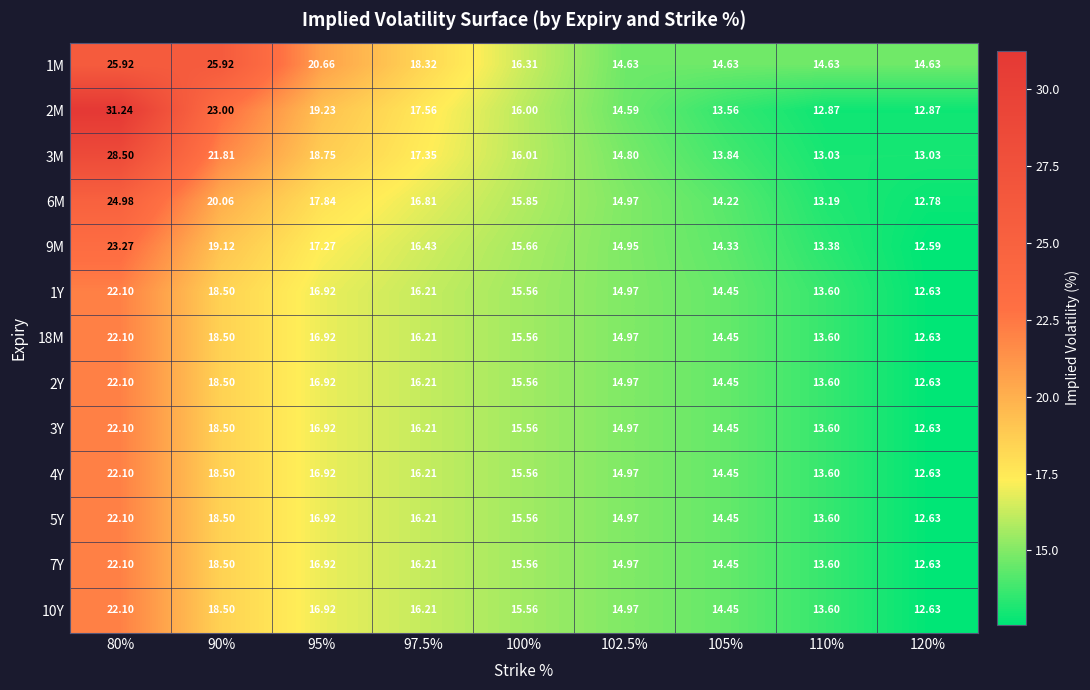

Count the number of categories in the chart.

9